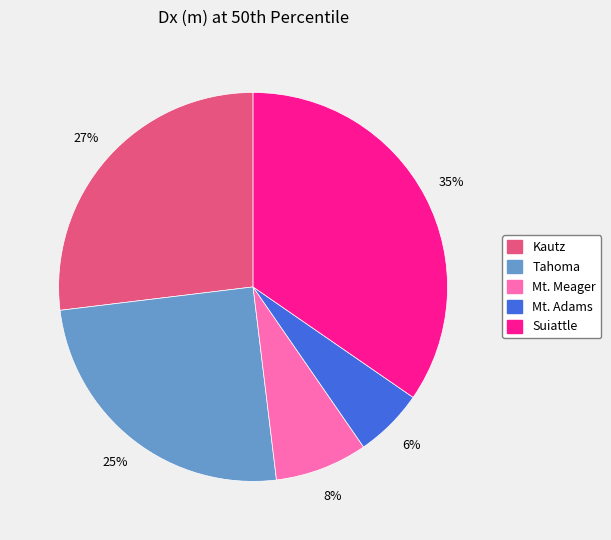

To the nearest percent, what is the difference between the largest and smallest slice percentages?

29%